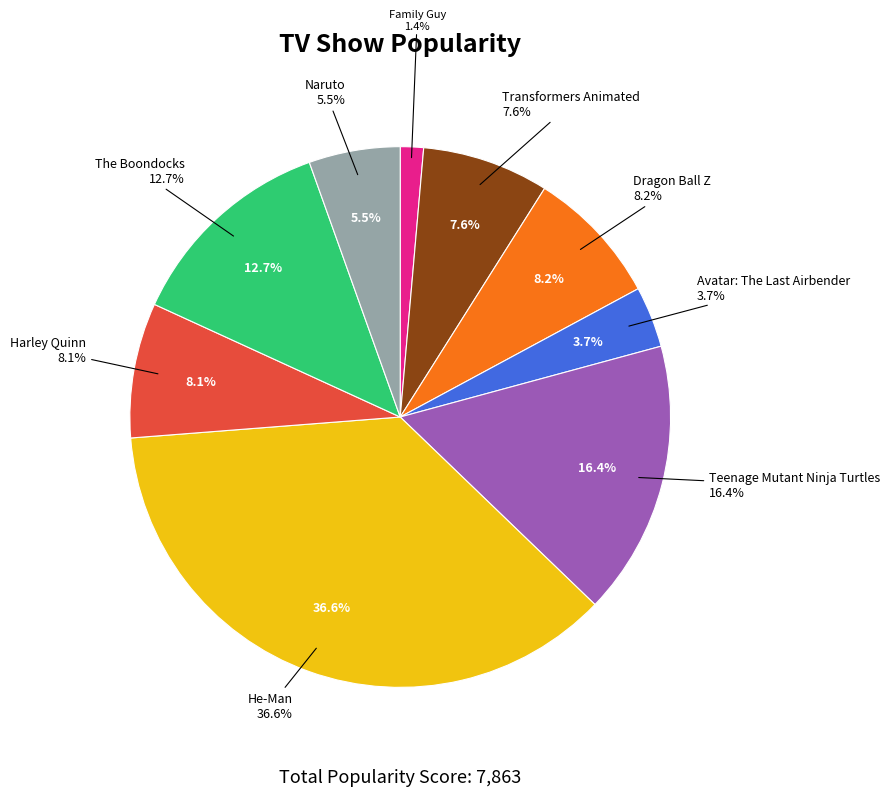

Between Transformers Animated and Dragon Ball Z, which is larger?

Dragon Ball Z